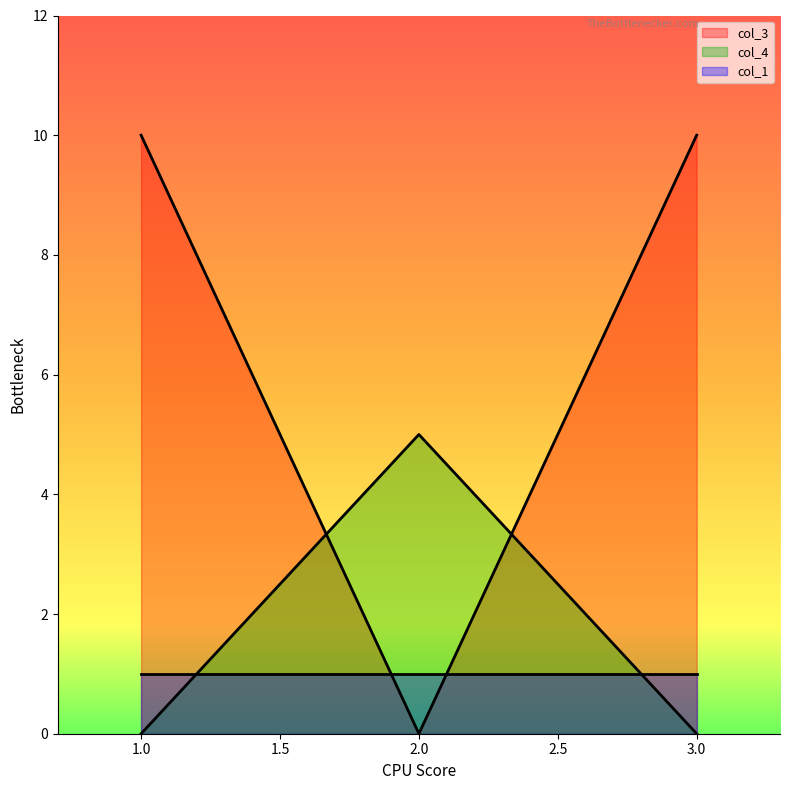

At which category is the sum across all series the highest?

1